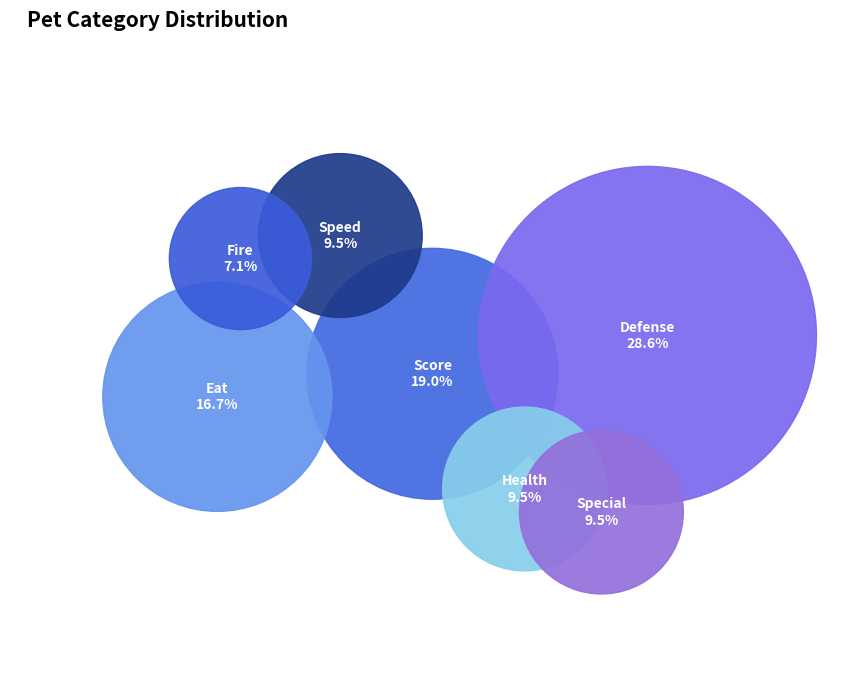

Which category has the smallest portion of the pie?

fire